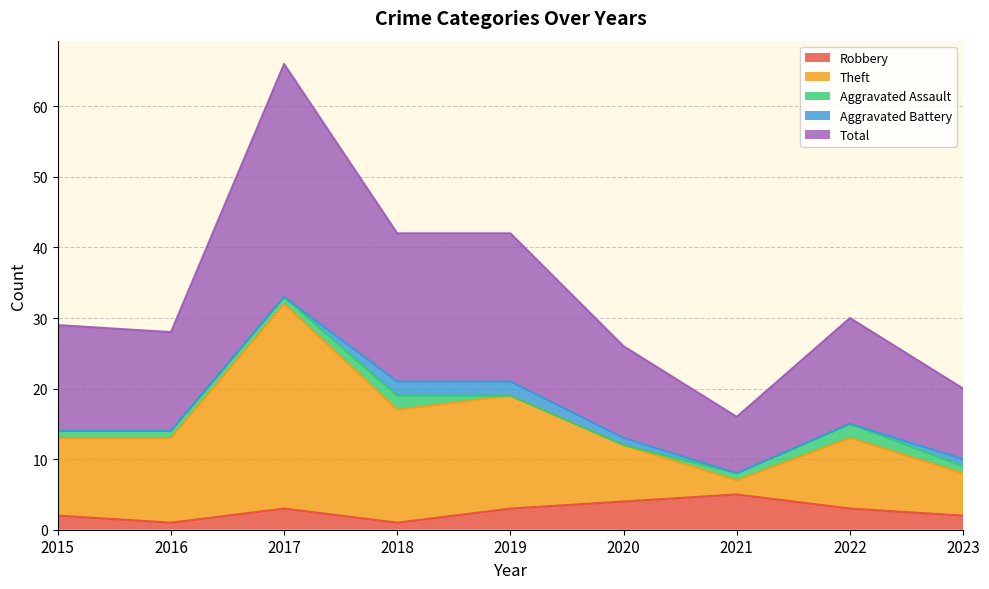

Does the chart display data point markers on the line(s)?

No